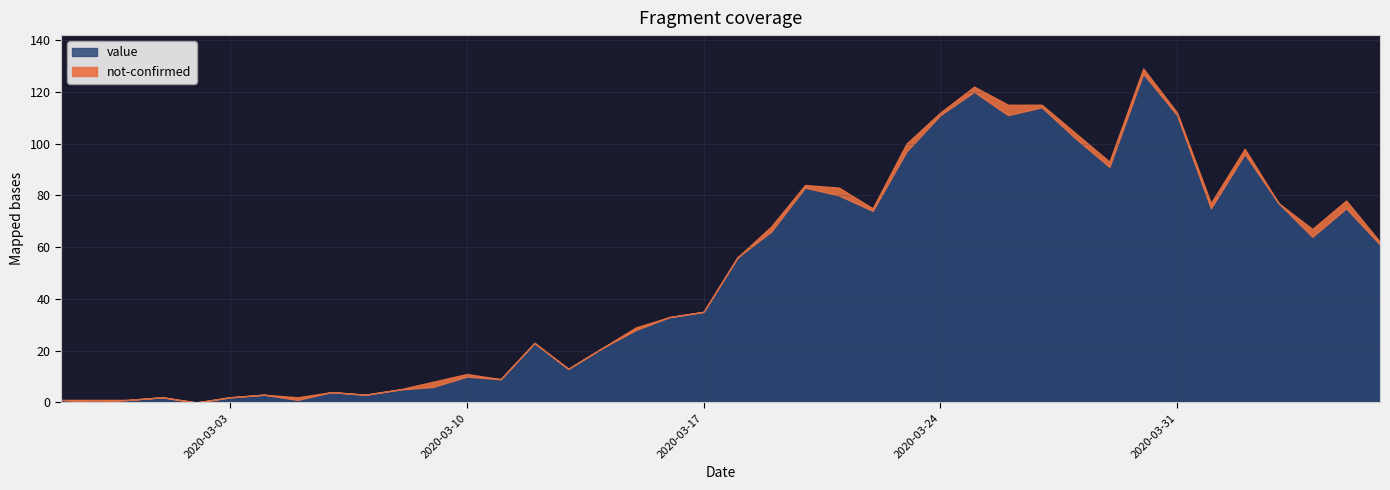

Rank the series at 2020-02-29 from highest to lowest value.

value, not-confirmed